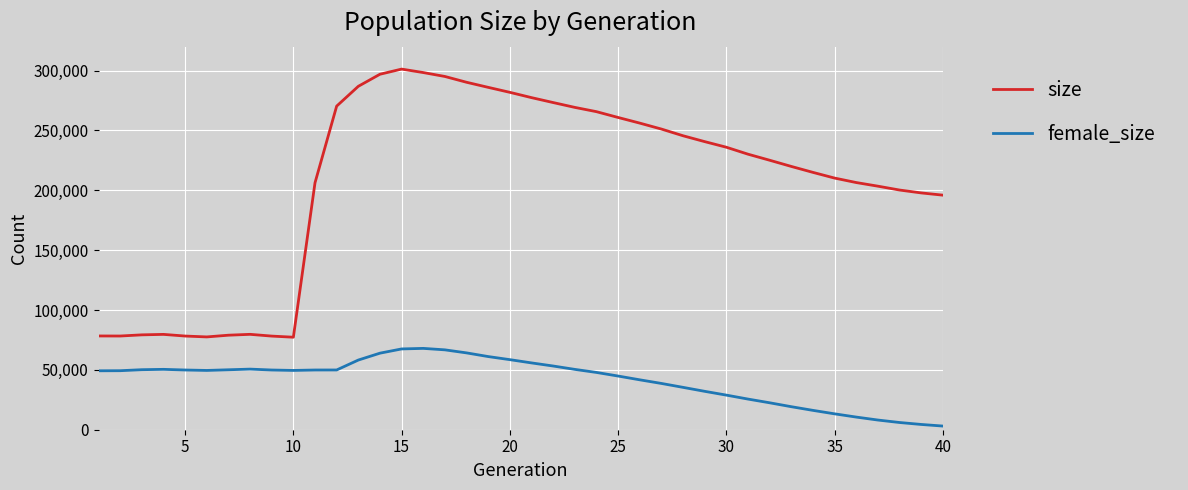

What is the average value of the female_size series?

41611